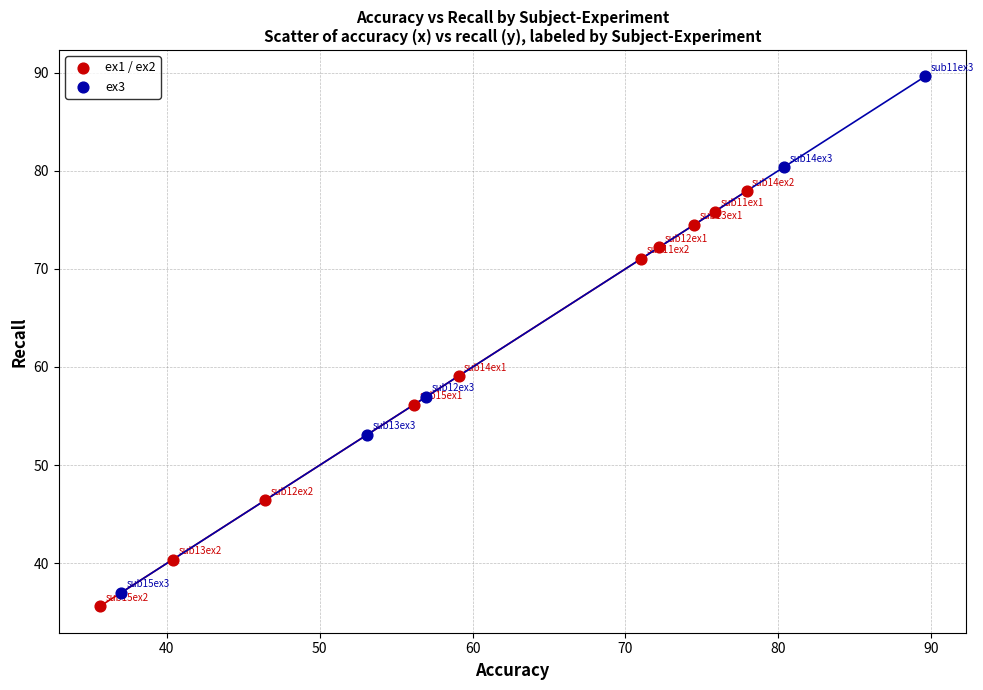

Which series reaches the maximum Y coordinate?

ex3